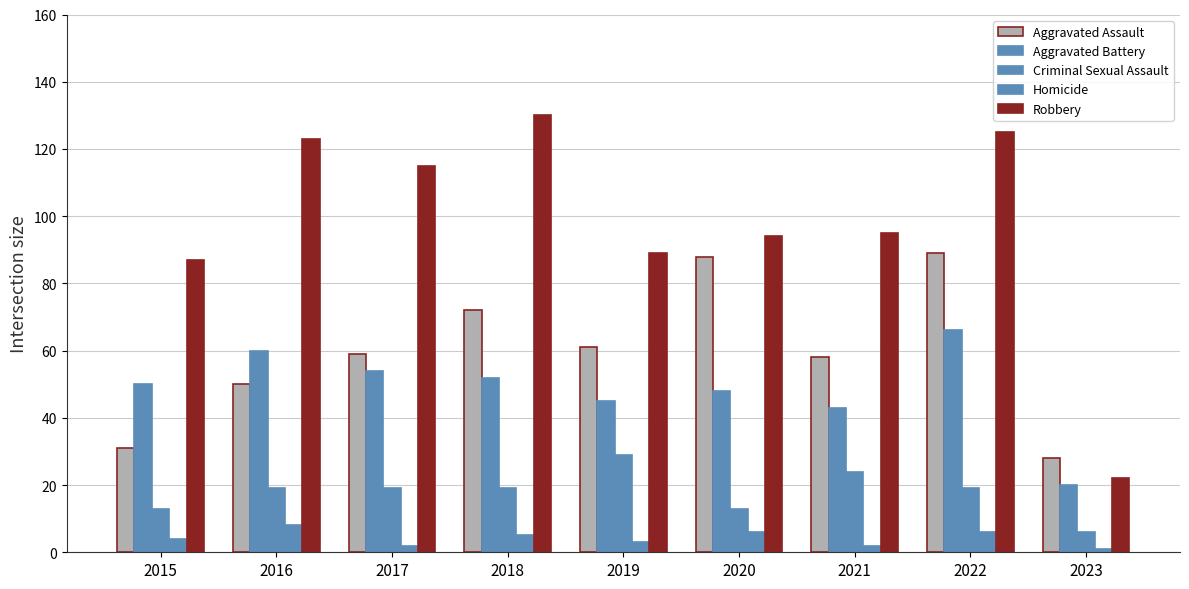

What is the difference between the maximum and second lowest values in the Homicide series?

6